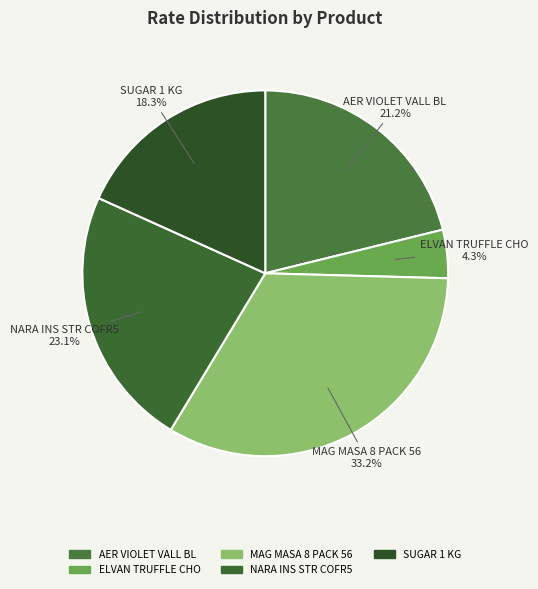

What percentage is the SUGAR 1 KG slice, to the nearest percent?

18%